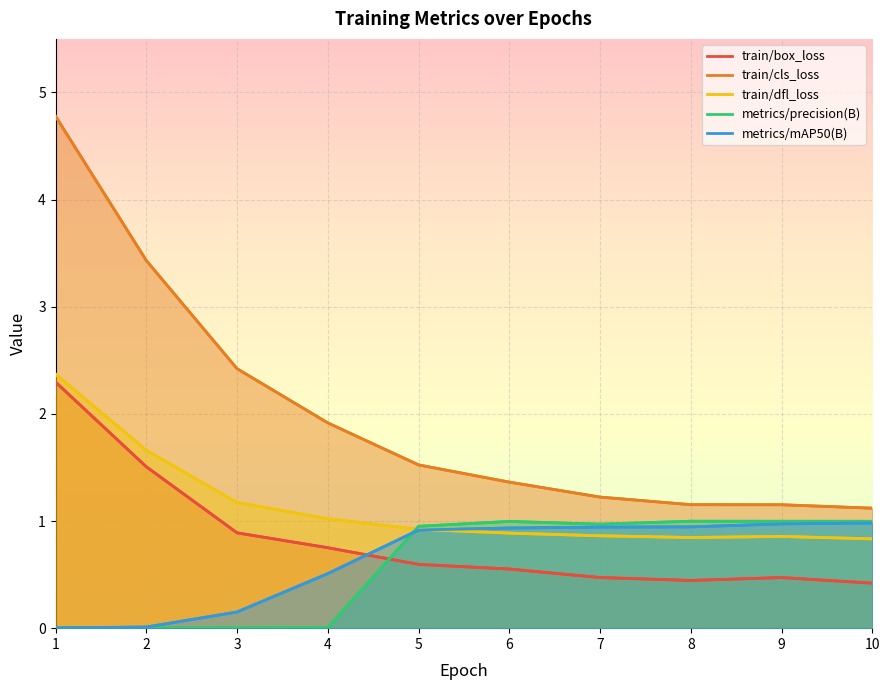

At which label is metrics/precision(B) closest to 0?

2